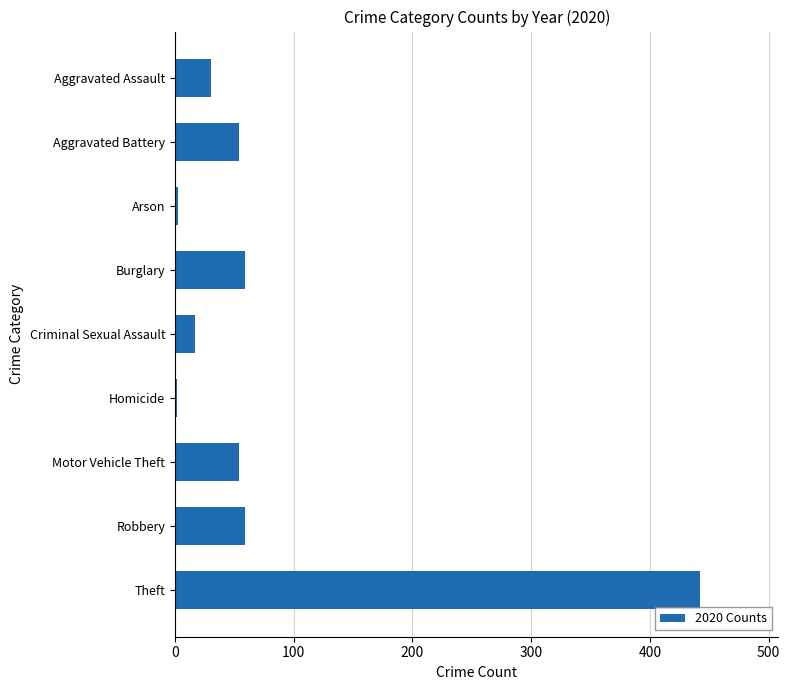

Which label corresponds to the largest value in the chart?

Theft